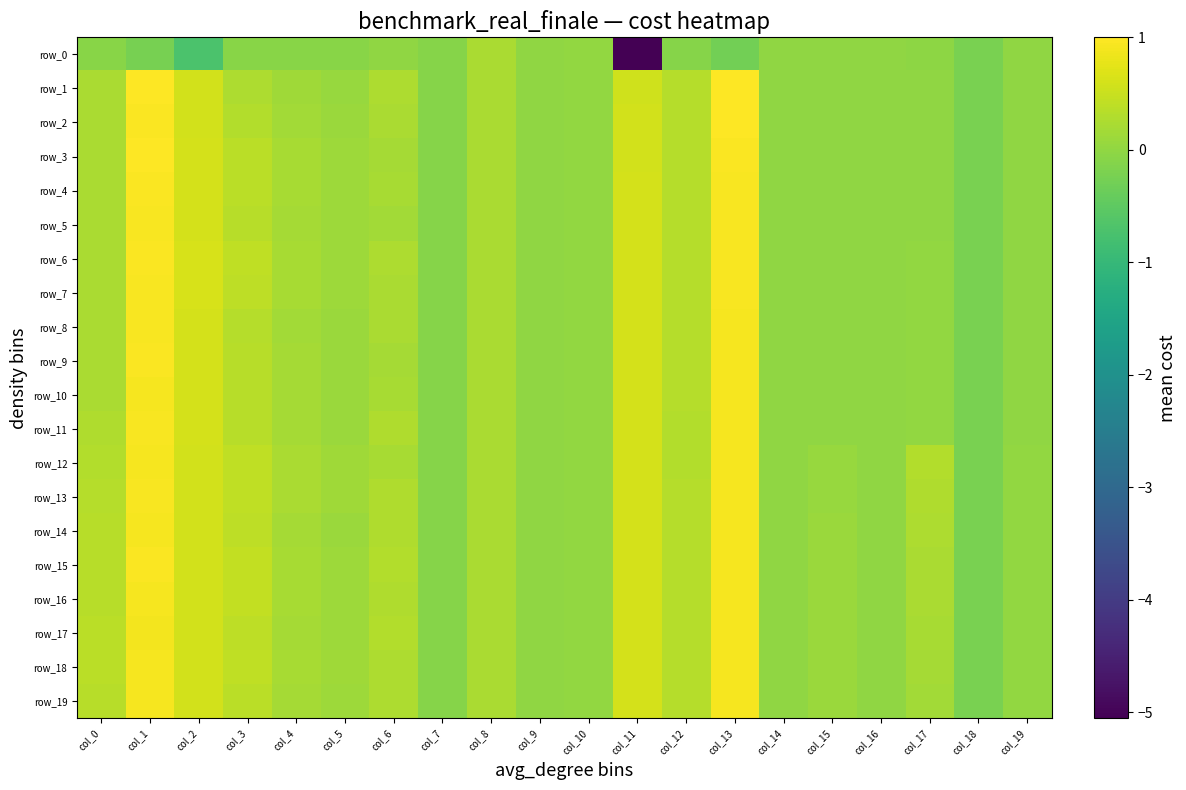

What is the difference between the second highest and minimum values in the row_1 series?

1.2